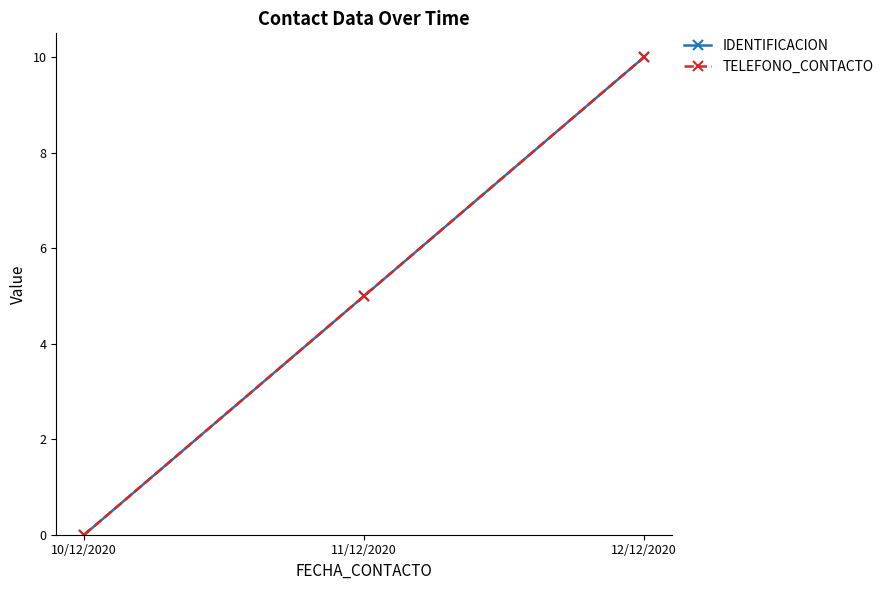

Rank the series at 10/12/2020 from lowest to highest value.

IDENTIFICACION, TELEFONO_CONTACTO